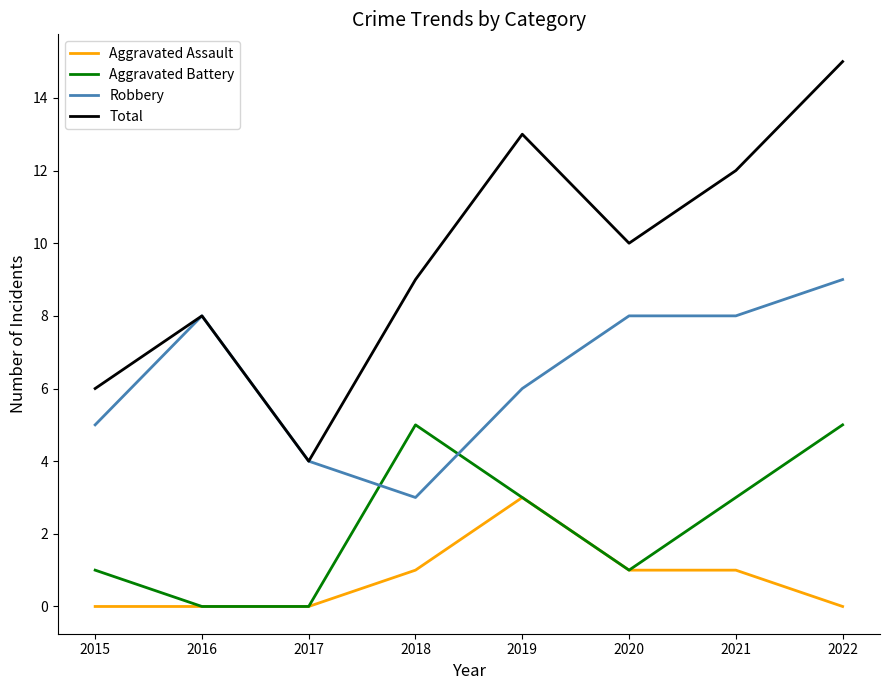

The value of Aggravated Battery at 2018 is 3. True or false?

False